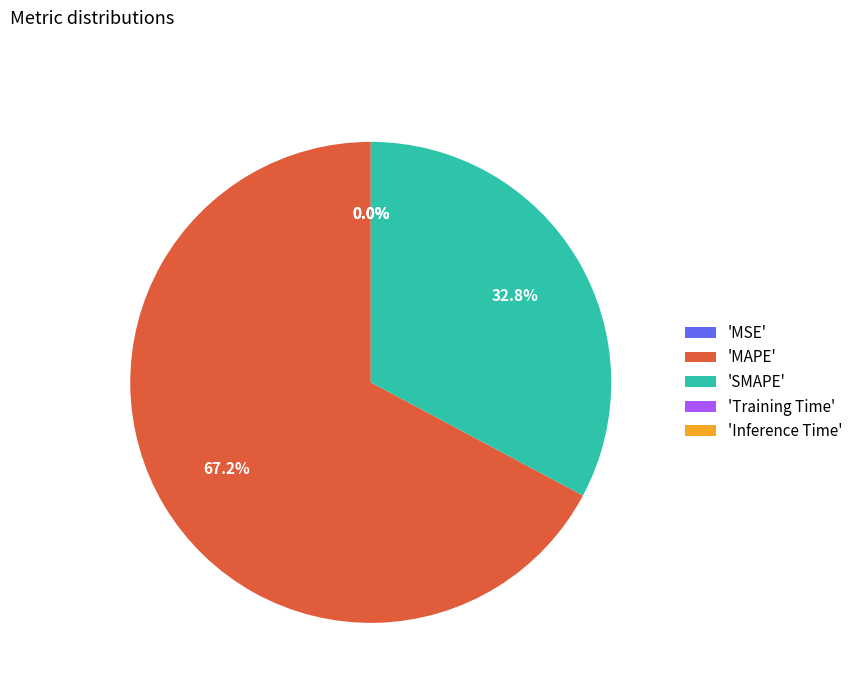

Which category has the biggest portion of the pie?

'MAPE'